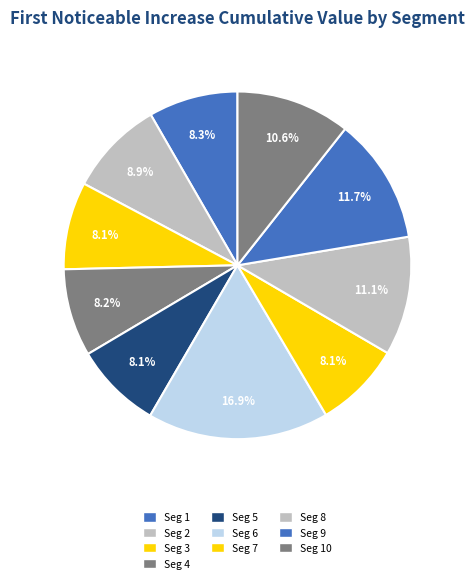

How many segments does this pie chart have?

10